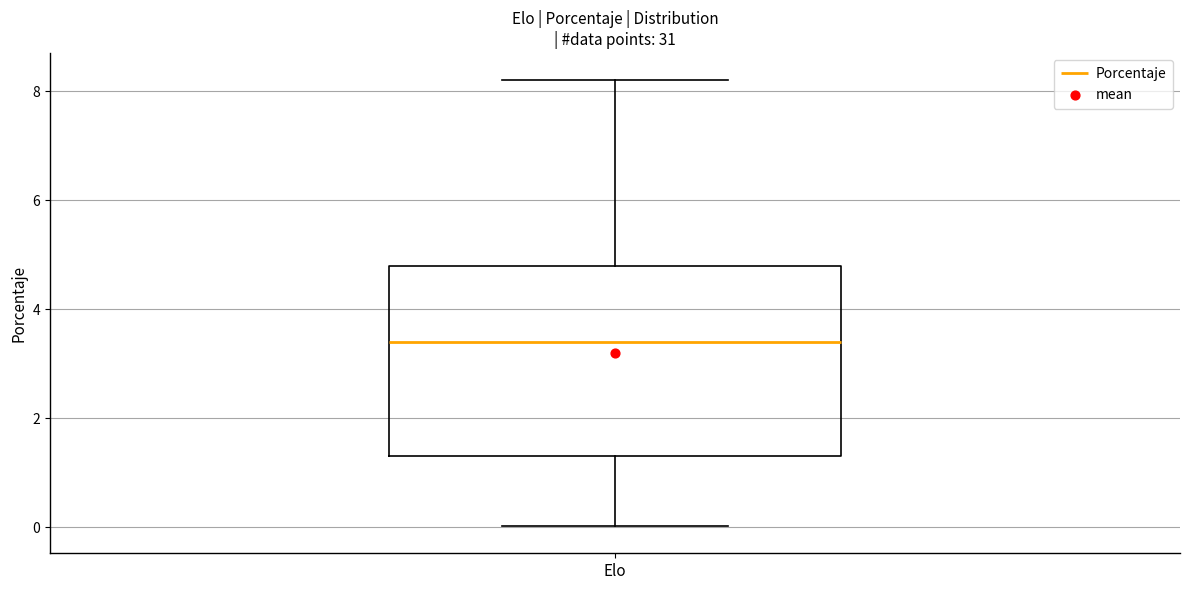

Where does the median line of the box for Elo sit on the y-axis? The values are not printed on the chart, so give them approximately, as read against the axis.

3.4